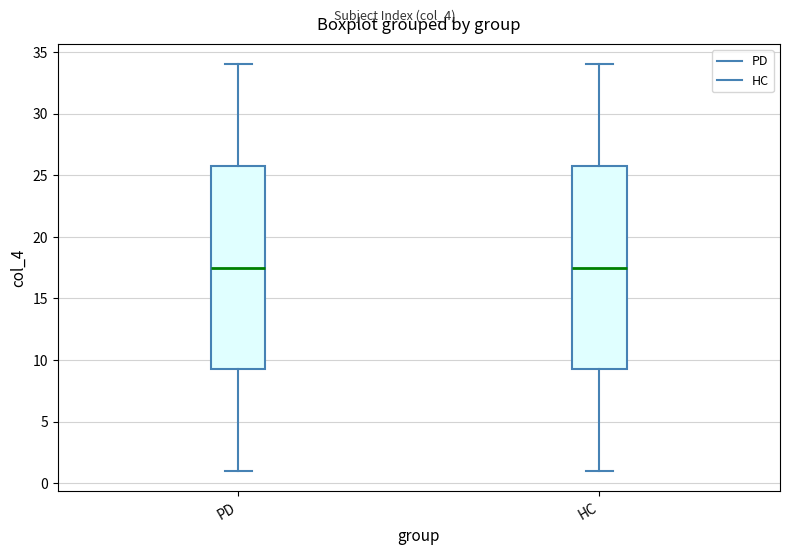

Reading left to right, transcribe this box plot: for each box, give where its median line is, the range the box spans, and where its two whiskers end, as read against the y-axis. The values are not printed on the chart, so give them approximately, as read against the axis.

PD: median 17.5, box 9.5 to 26.0, whiskers 1.0 to 34.0
HC: median 17.5, box 9.5 to 26.0, whiskers 1.0 to 34.0